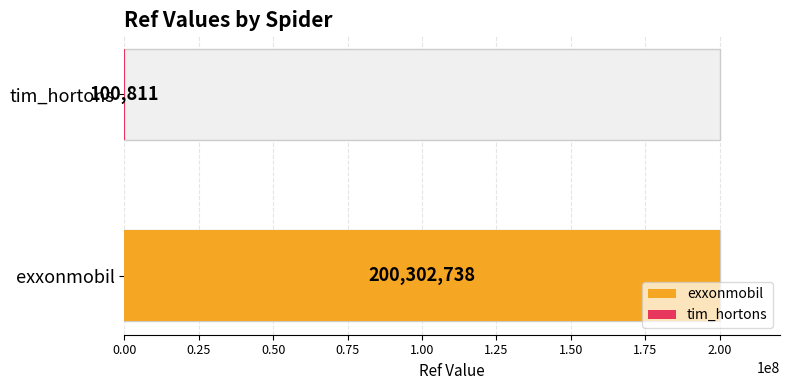

Which label corresponds to the largest value in the chart?

exxonmobil